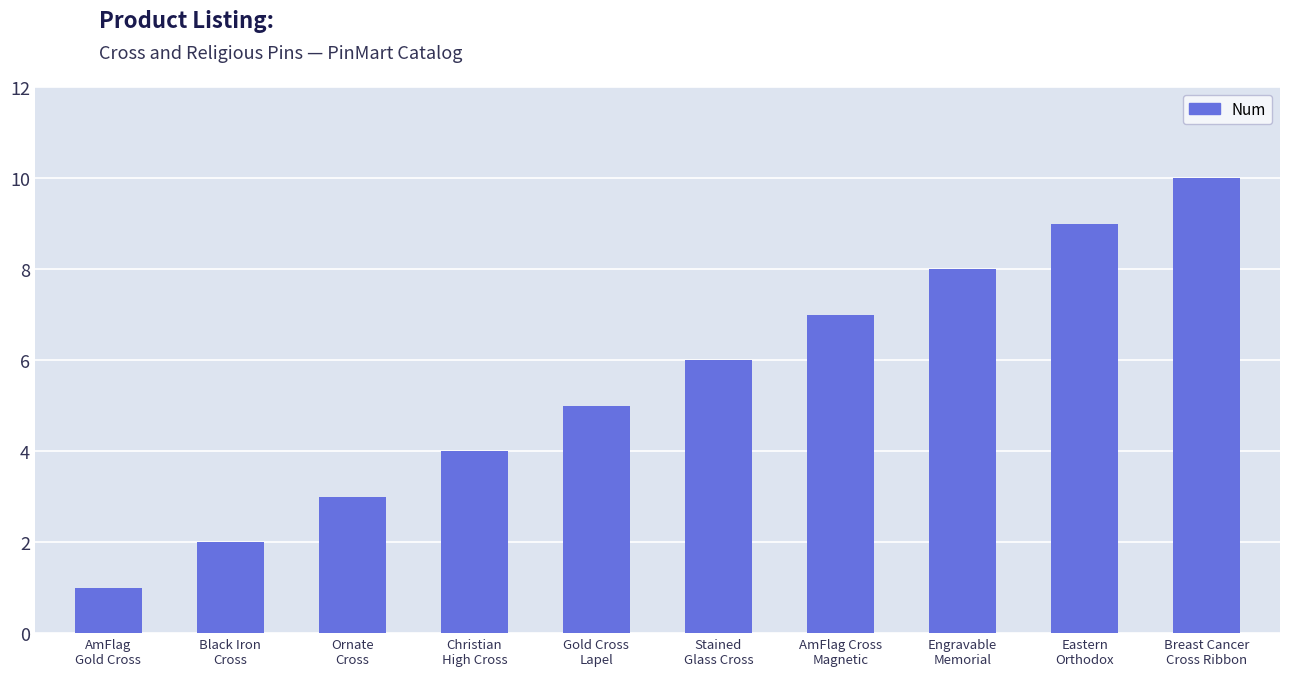

The value at AmFlag Cross
Magnetic is 9. True or false?

False